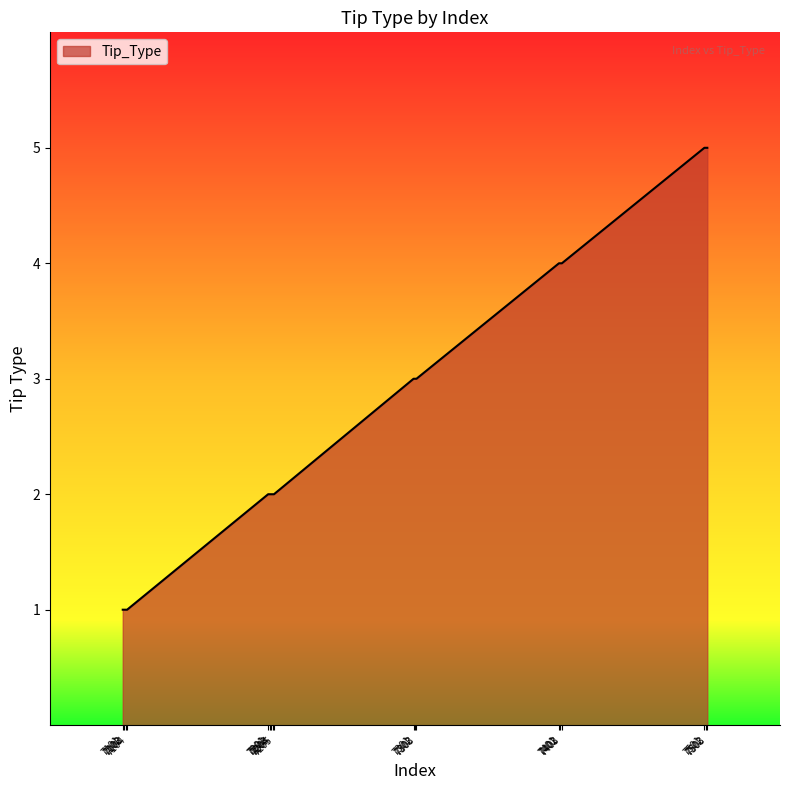

What is the minimum value shown in the chart?

1